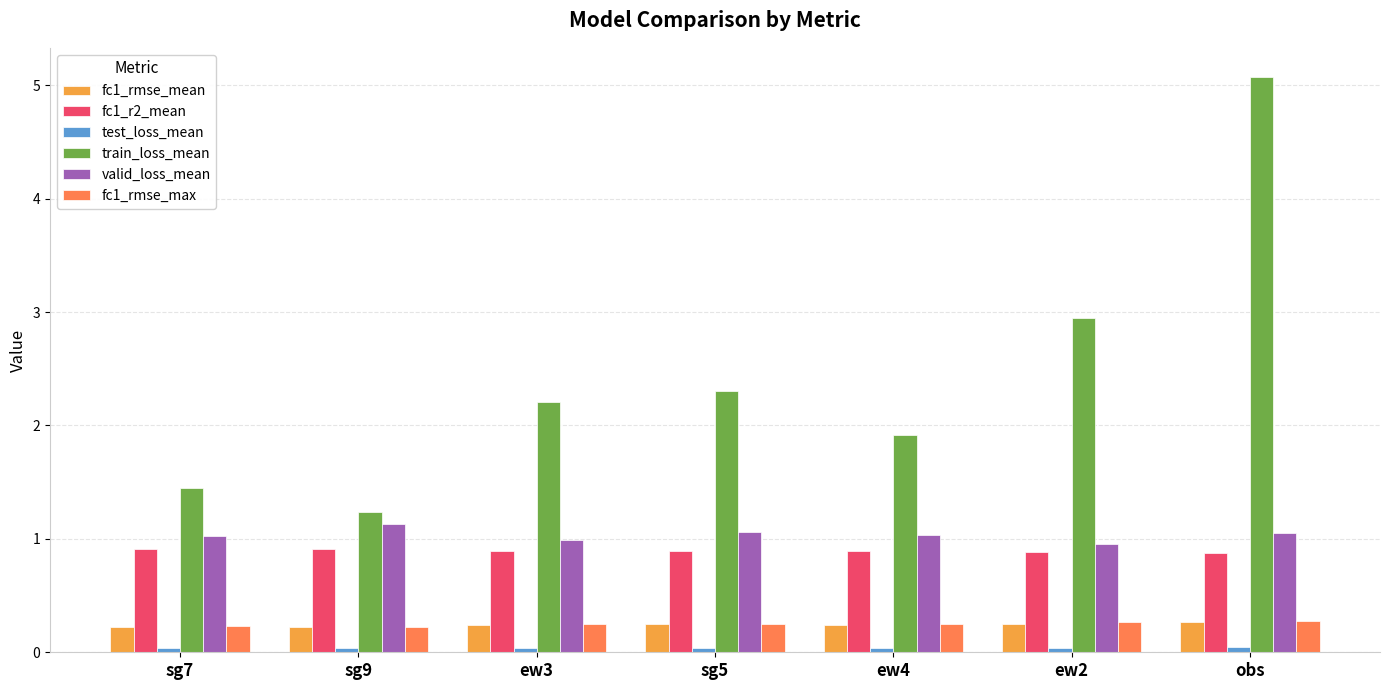

Is it true that fc1_rmse_max equals 0.3 at ew2?

True